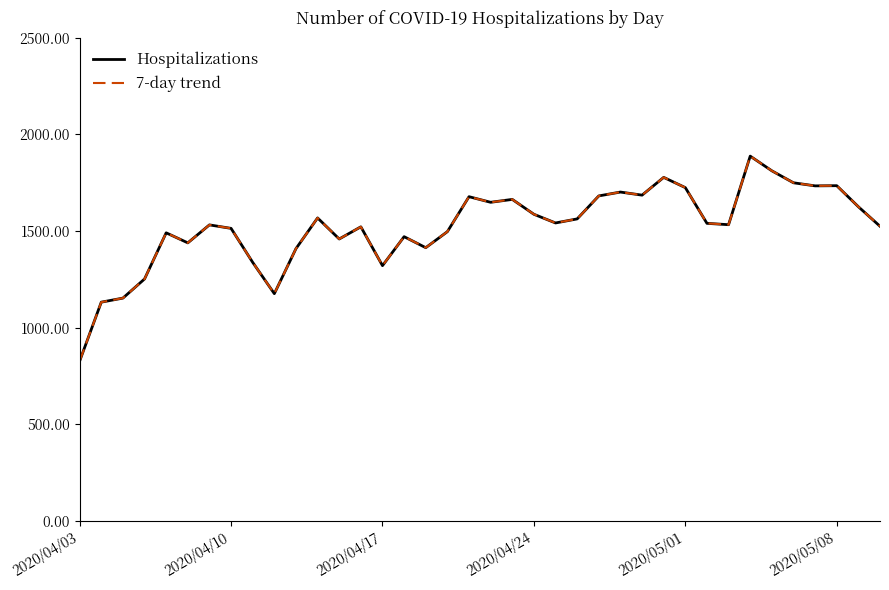

Is this an area chart (filled region under the line)?

No